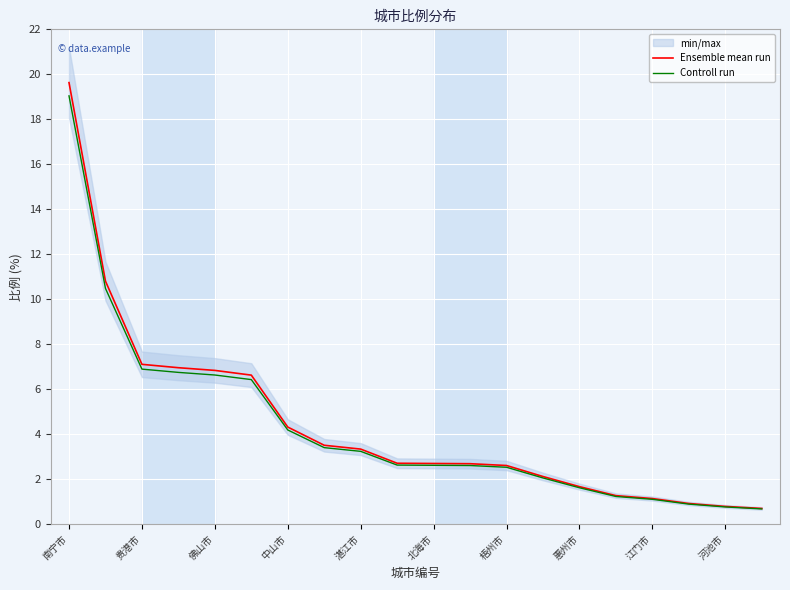

The value of Ensemble mean run at 中山市 is 1.4. True or false?

False